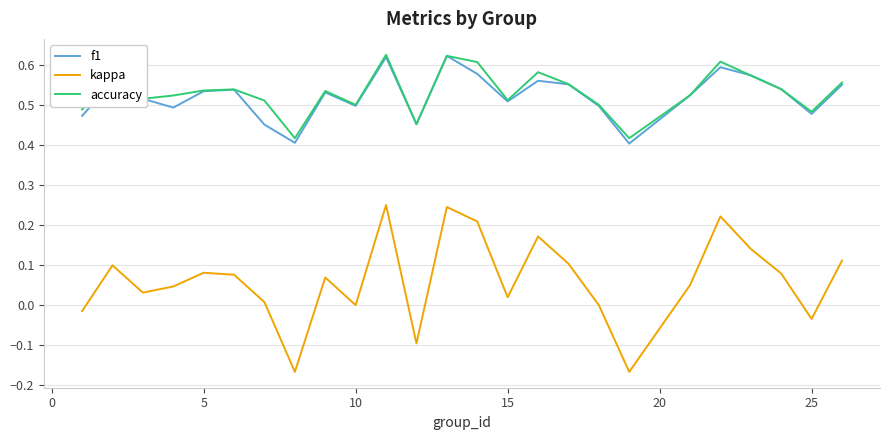

True or false: accuracy and kappa intersect in this chart.

False